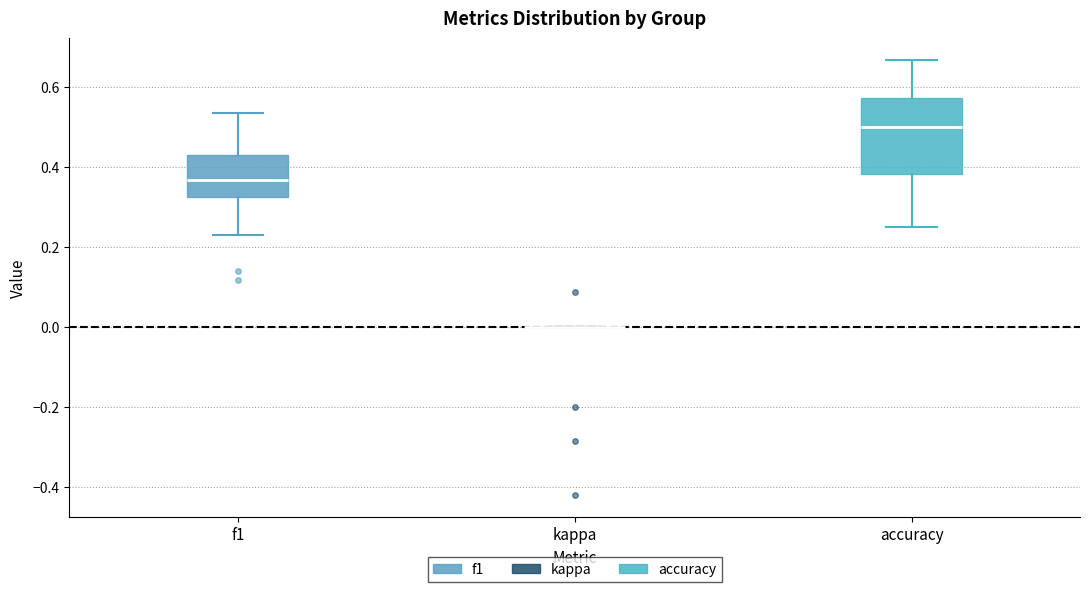

Comparing the boxes themselves (not the whiskers), which one is the tallest?

accuracy